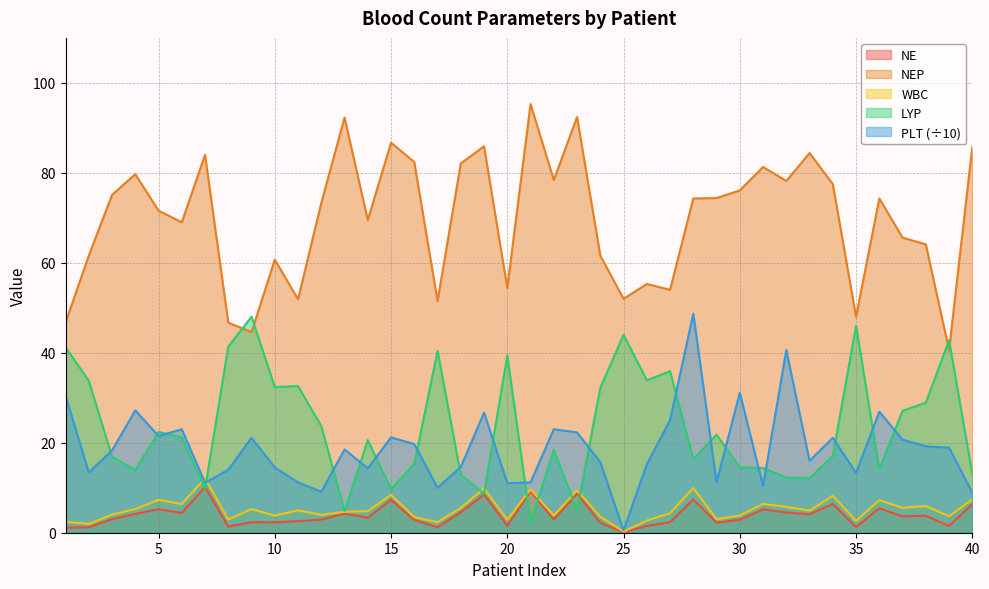

What is the total value across all series at 22?

126.6